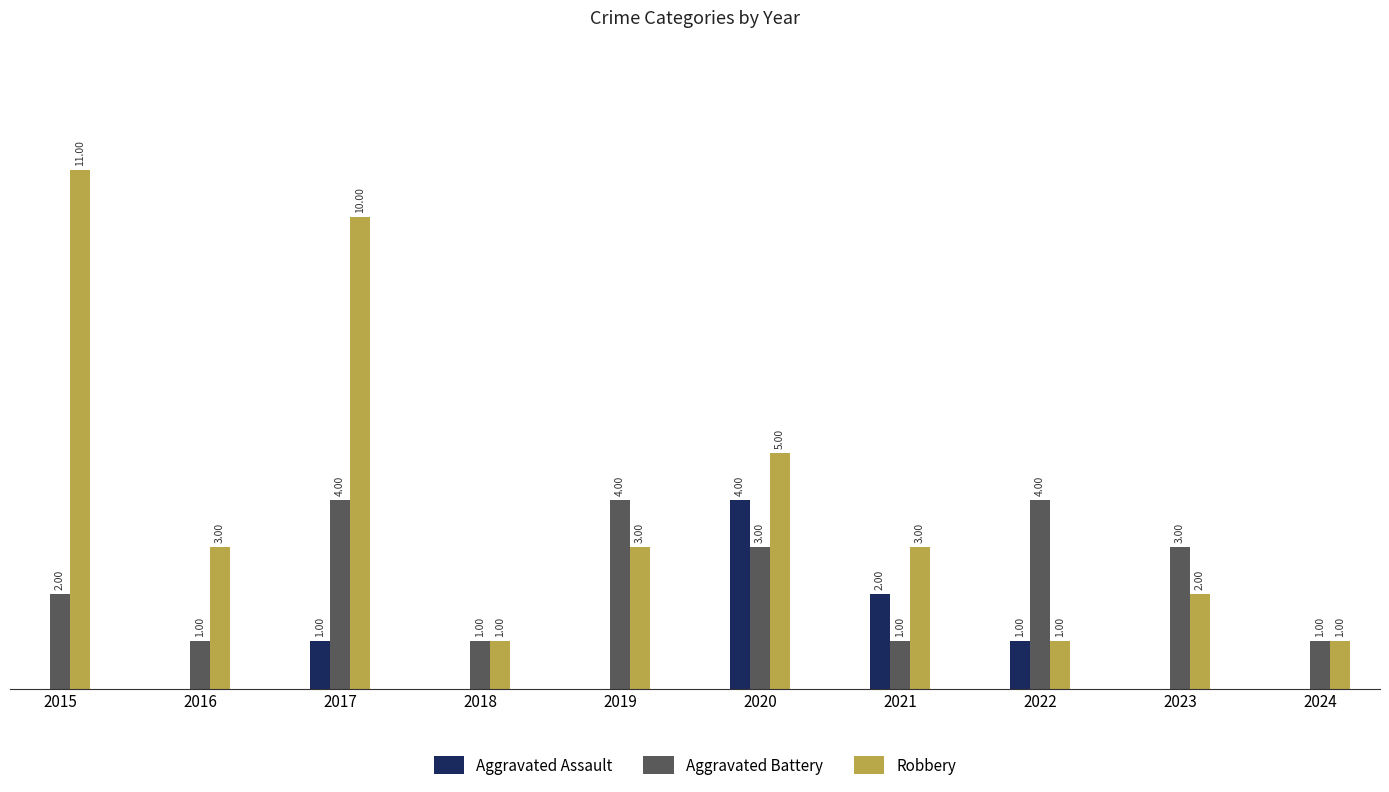

Which series has the largest total across all categories?

Robbery